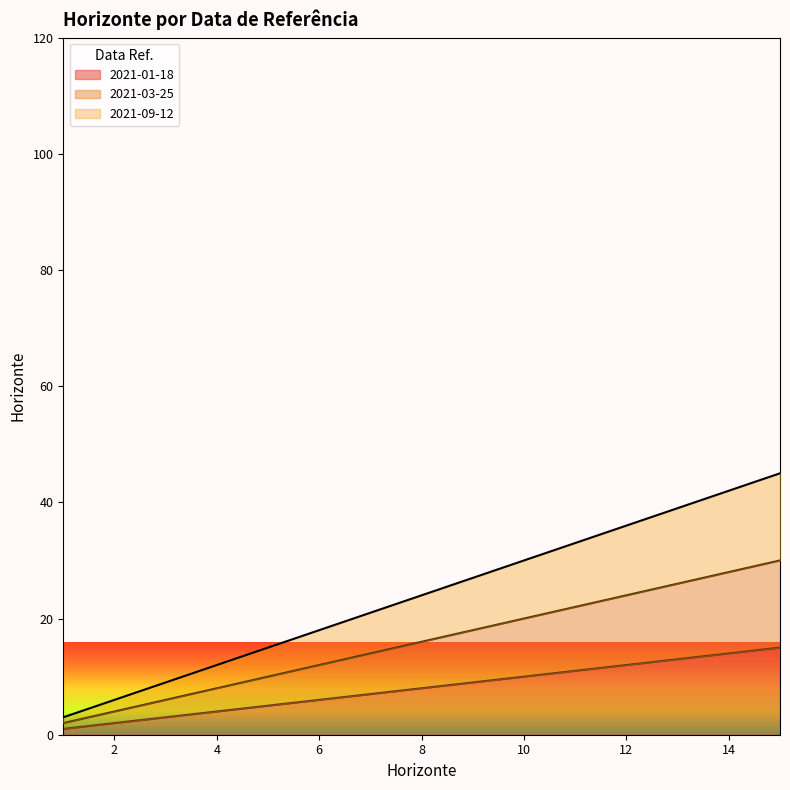

Which has a higher value, 14 or 15?

15